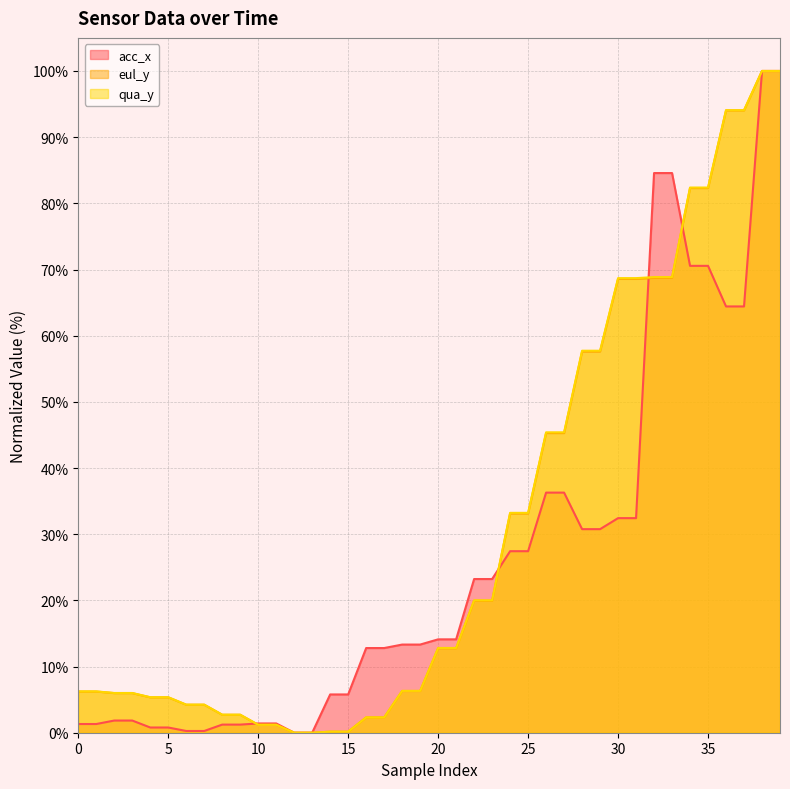

How many values in eul_y are above zero?

38